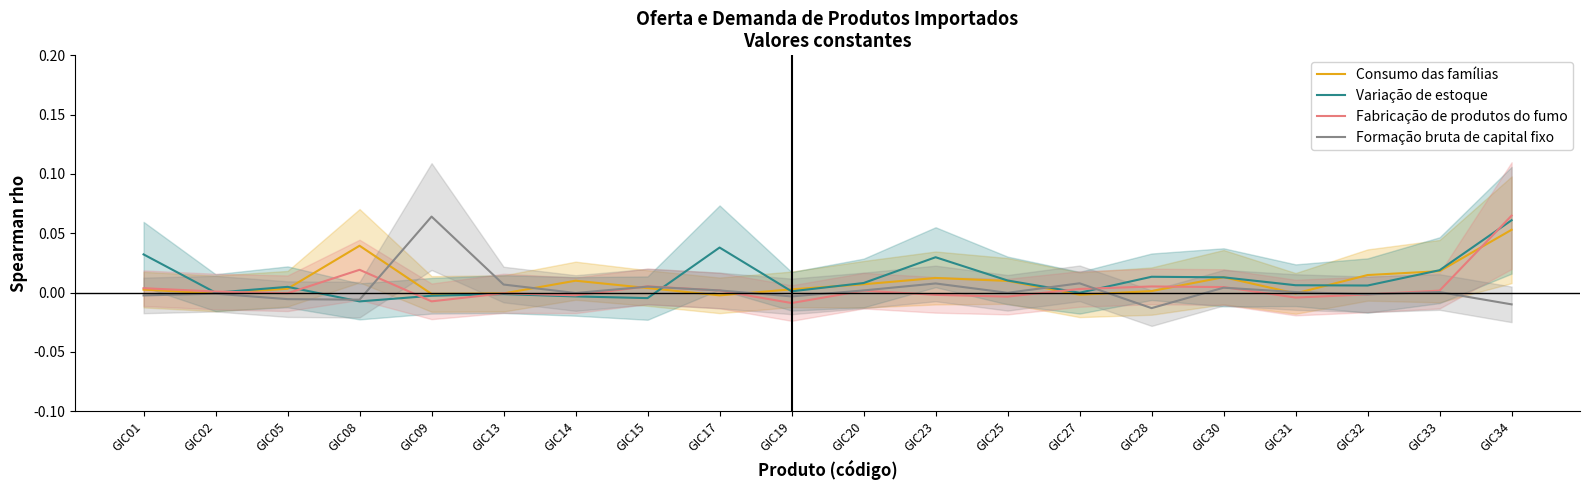

How many positive values does the Formação bruta de capital fixo series have?

10